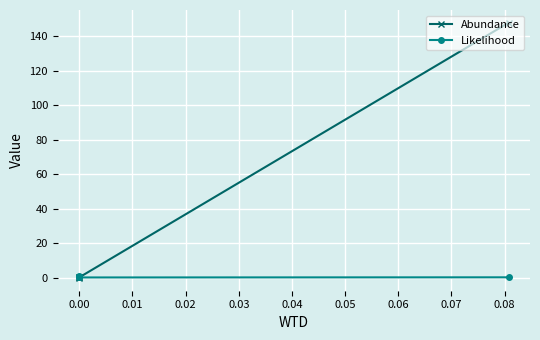

True or false: Likelihood has a value of 0.4 at 0.02.

True